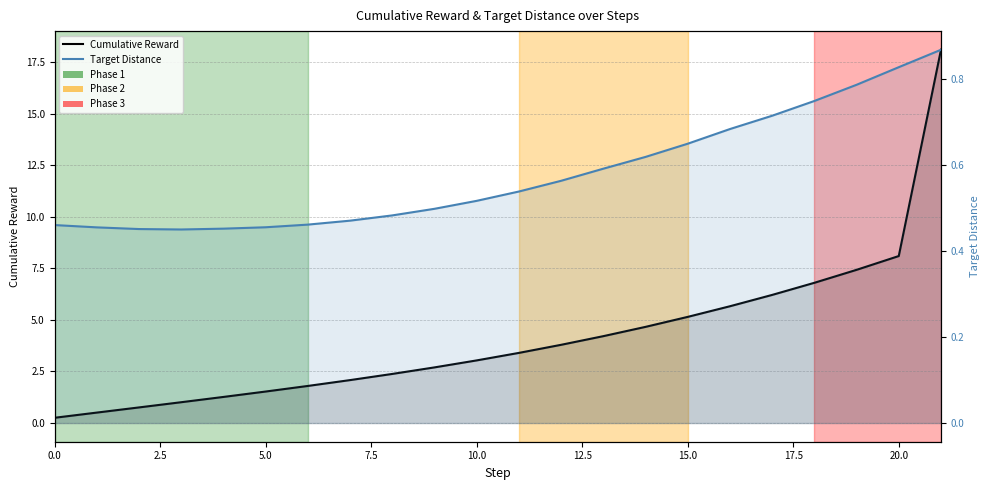

After their last crossing, which series has the higher values: Cumulative Reward or Target Distance?

Cumulative Reward